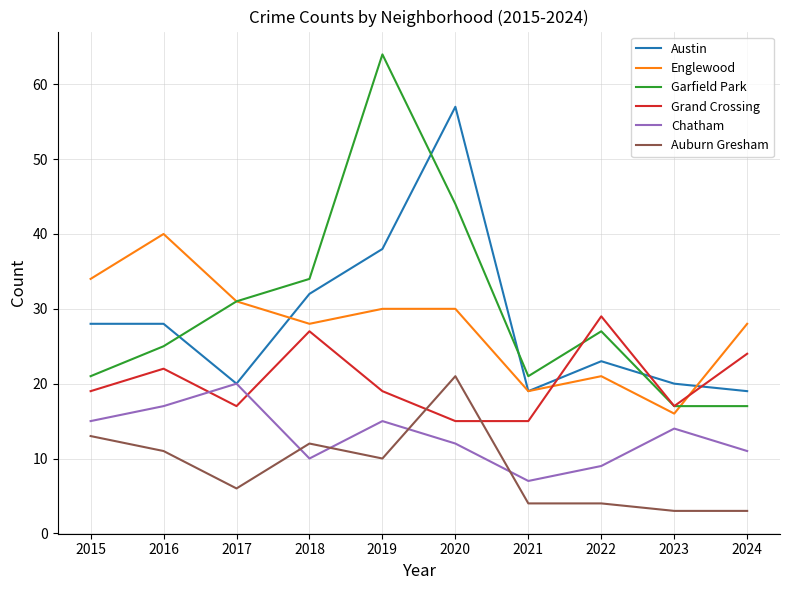

Rank the series at 2016 from highest to lowest value.

Englewood, Austin, Garfield Park, Grand Crossing, Chatham, Auburn Gresham